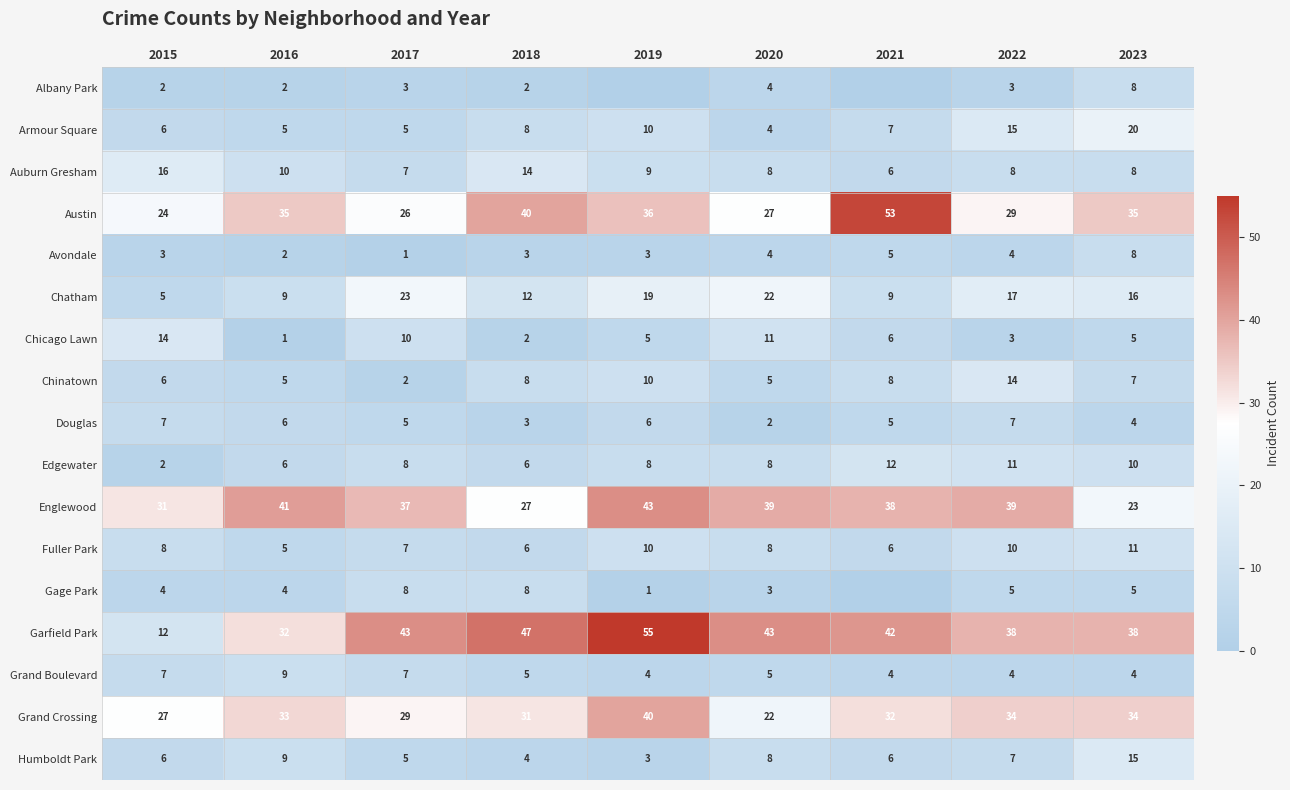

Is it true that Douglas equals 5 at 2017?

True